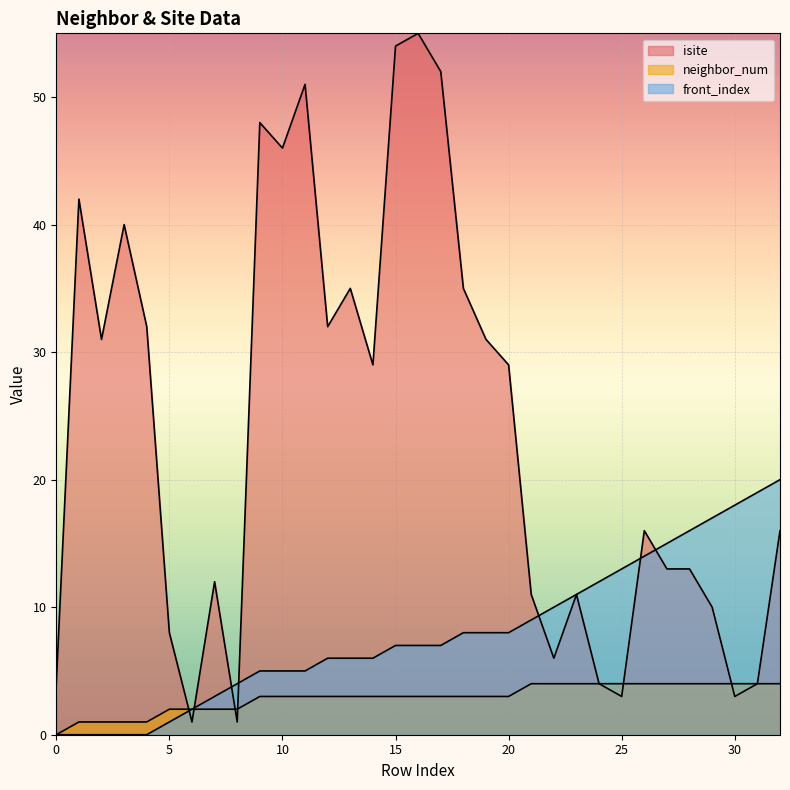

How many positive values does the neighbor_num series have?

32